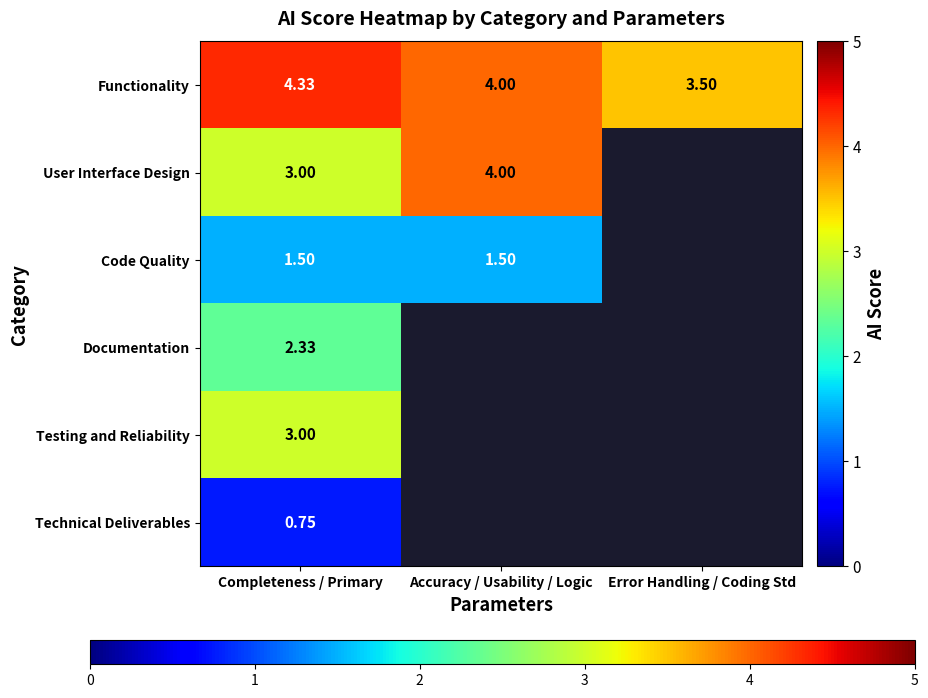

True or false: Testing and Reliability has a value of 3.0 at Completeness / Primary.

True